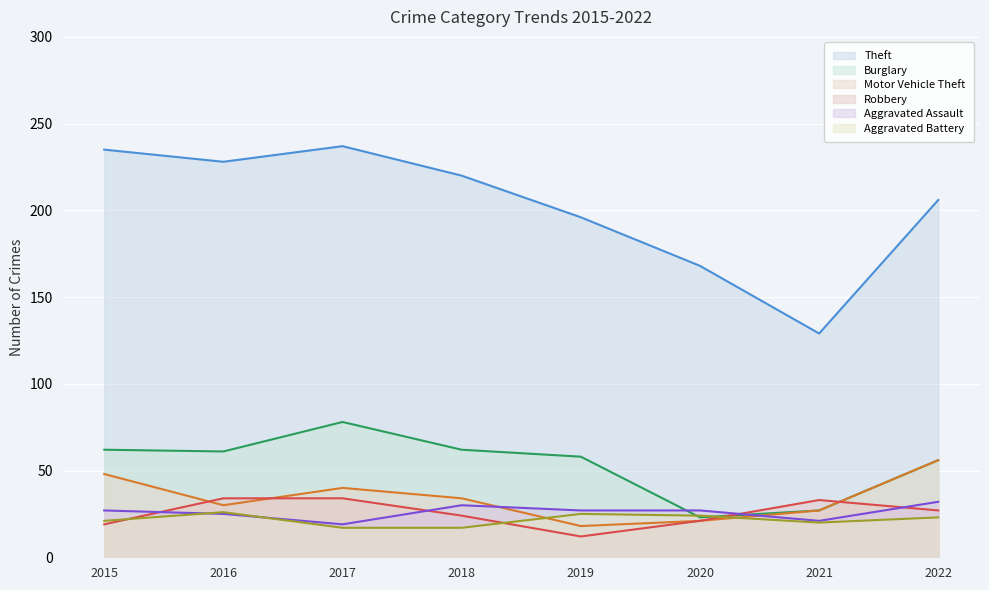

Which category has the highest value in the Theft series?

2017